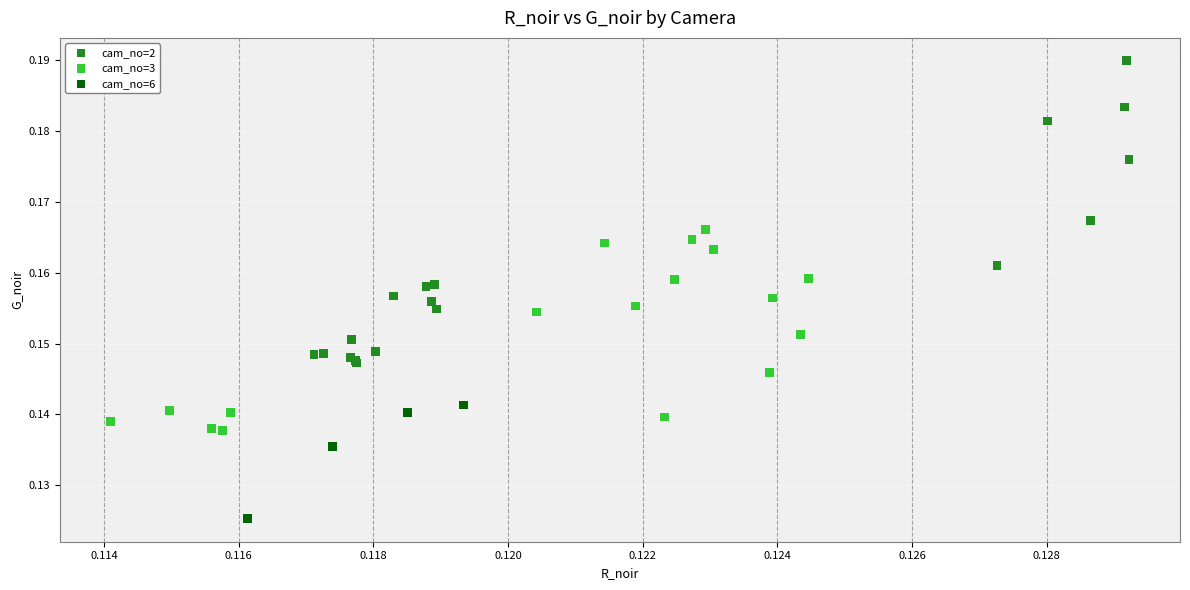

Which series contains the highest Y value?

cam_no=2